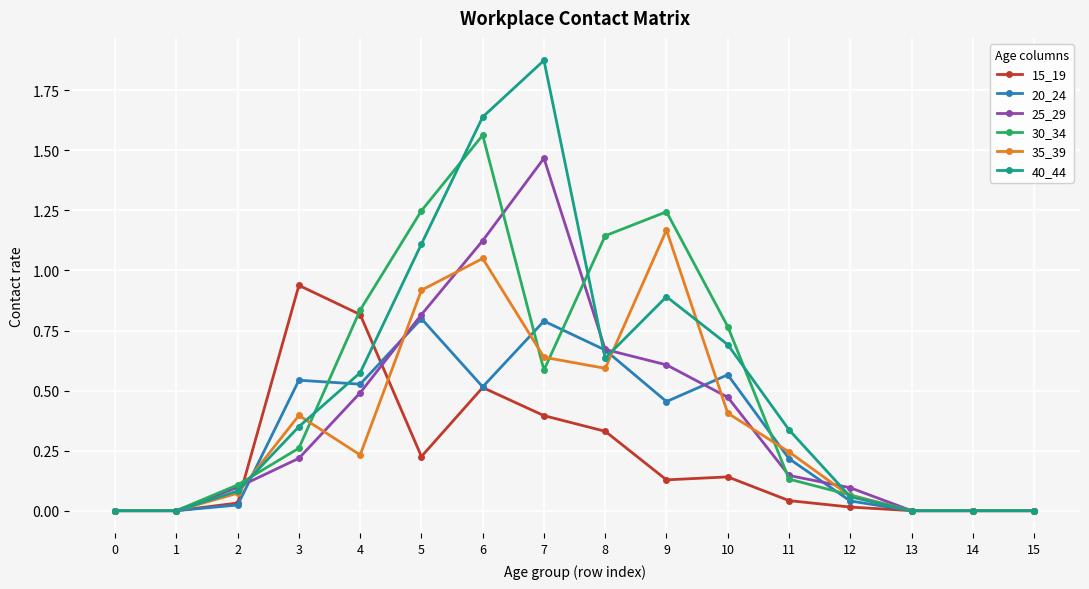

Which series changed the most between 8 and 12?

30_34